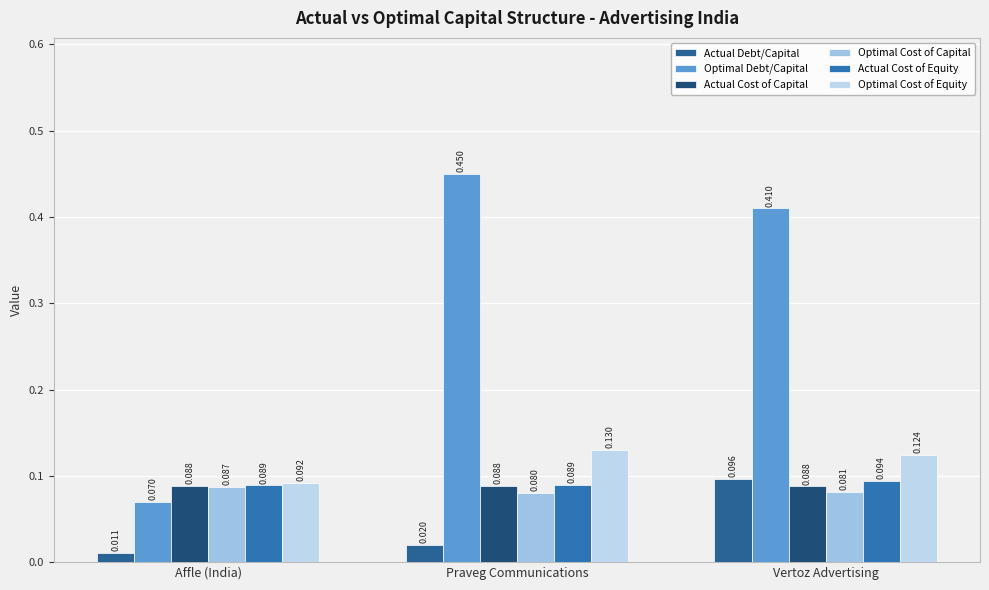

What is the lowest value of the Optimal Cost of Capital series?

0.1